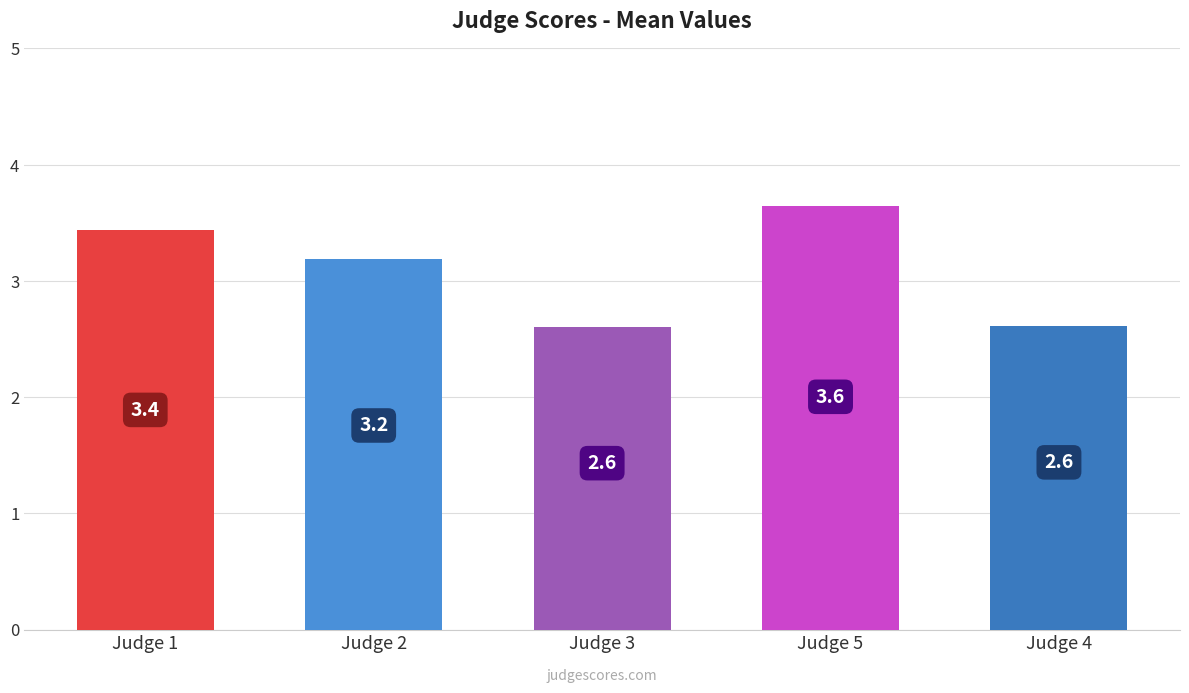

Reading left to right, list all the values displayed in this chart.

3.4	3.2	2.6	3.6	2.6